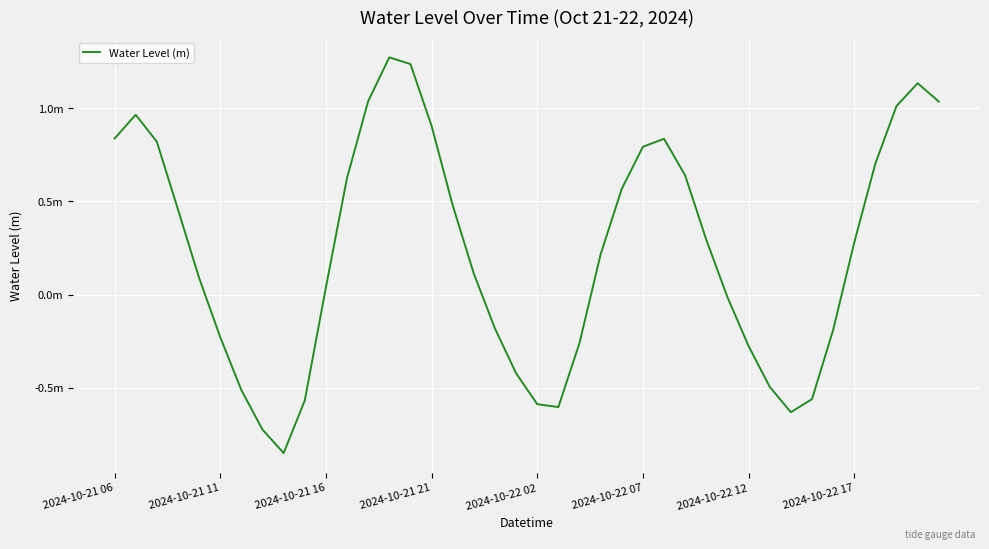

Does the chart have visible grid lines?

Yes